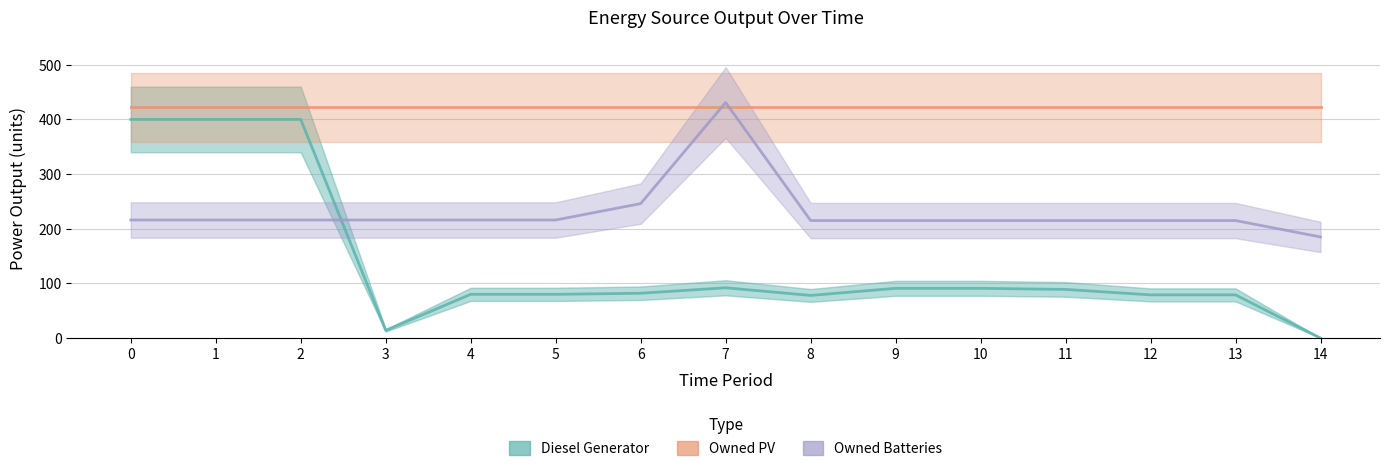

Is it true that Owned Batteries equals 185 at 14?

True